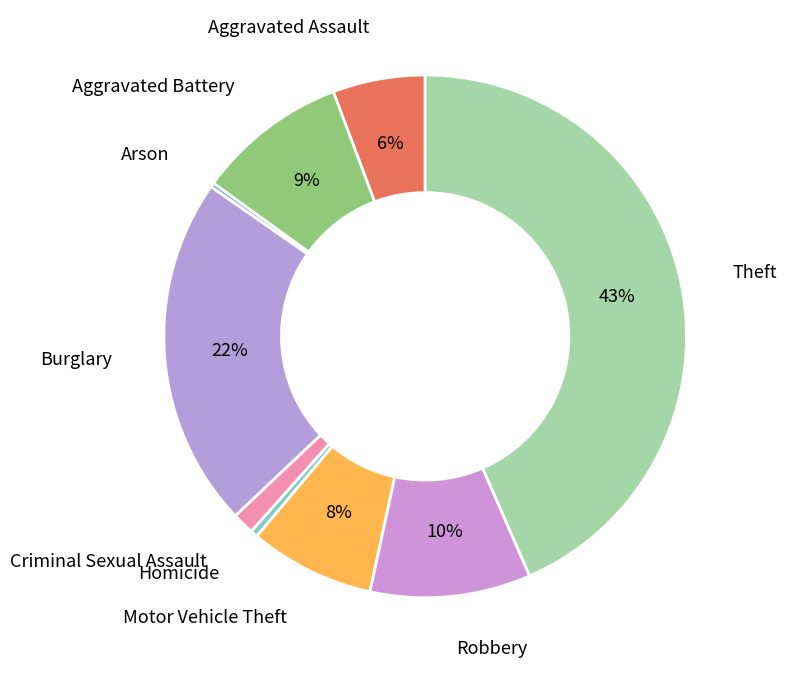

Which category has the biggest portion of the pie?

Theft